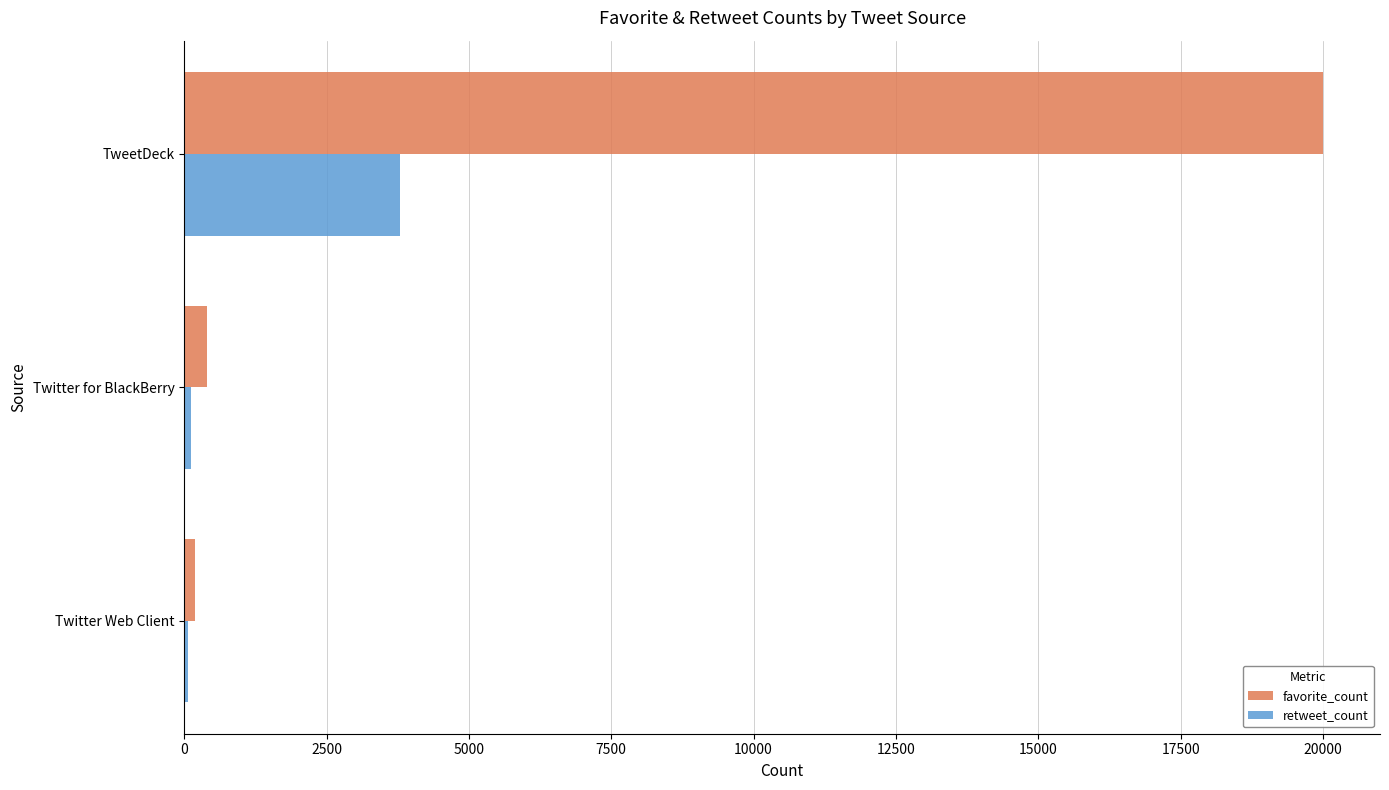

How many data points in favorite_count are less than 396?

1